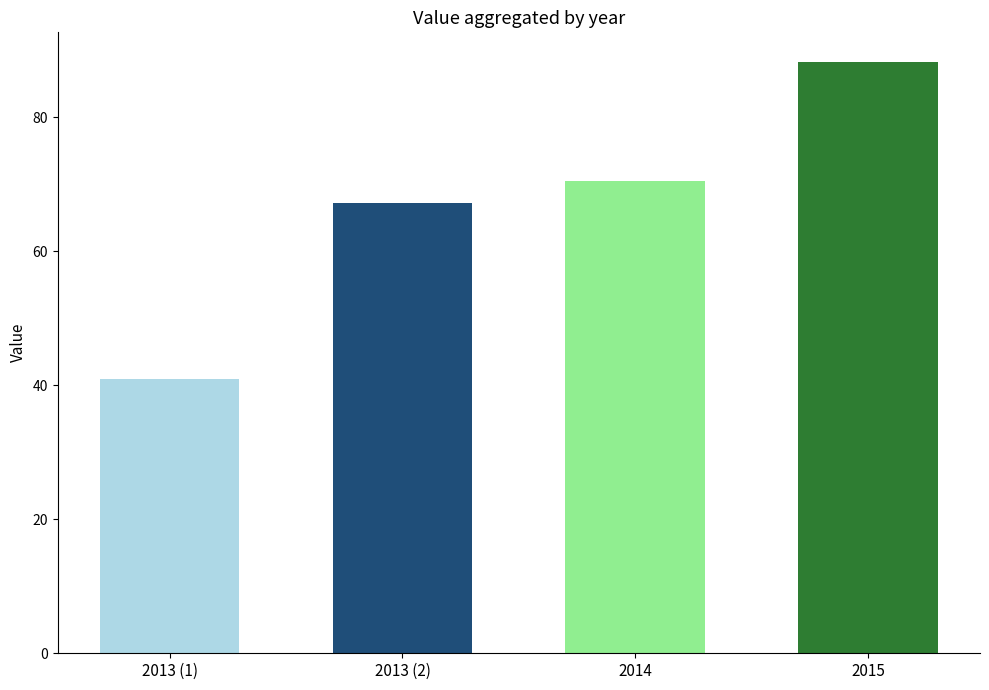

What is the greatest value displayed?

88.3